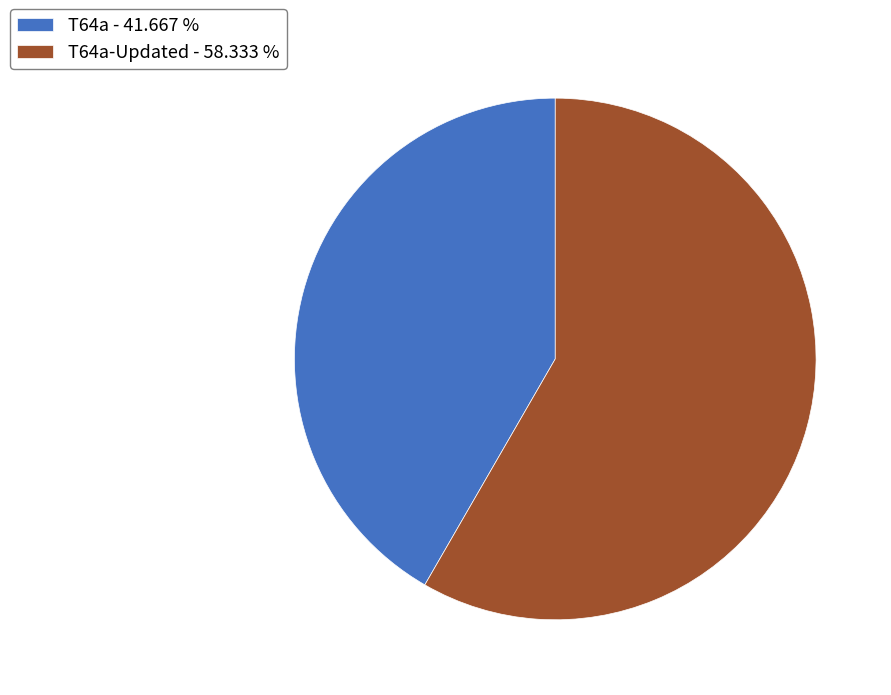

Is the sum of T64a - 41.667 % and T64a-Updated - 58.333 % greater than half?

Yes